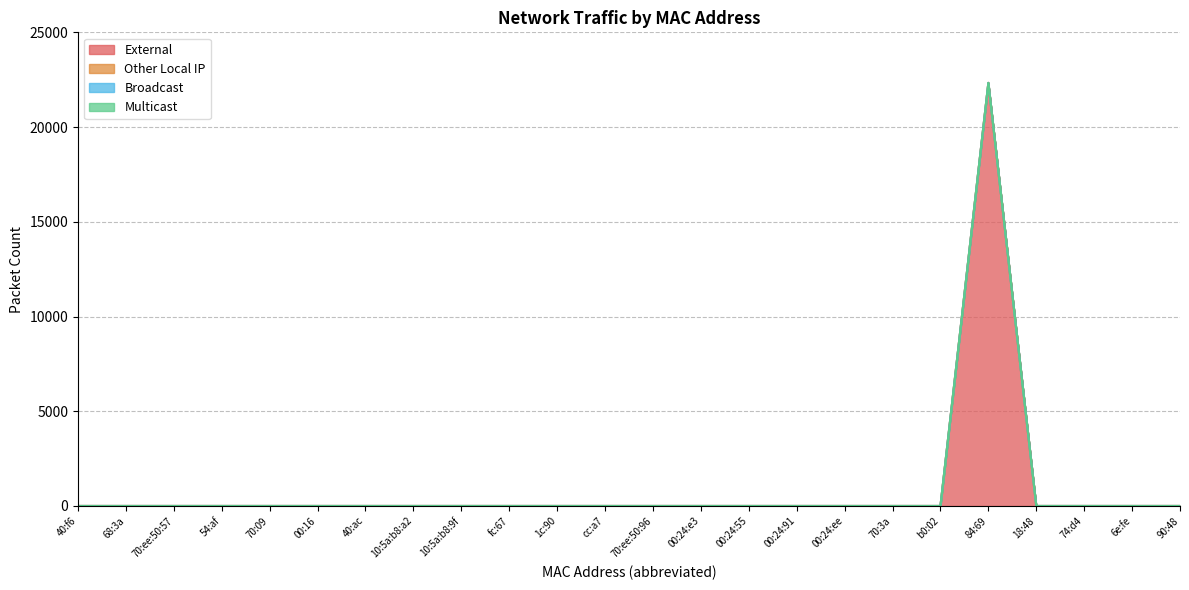

What position from the right is 68:3a?

23